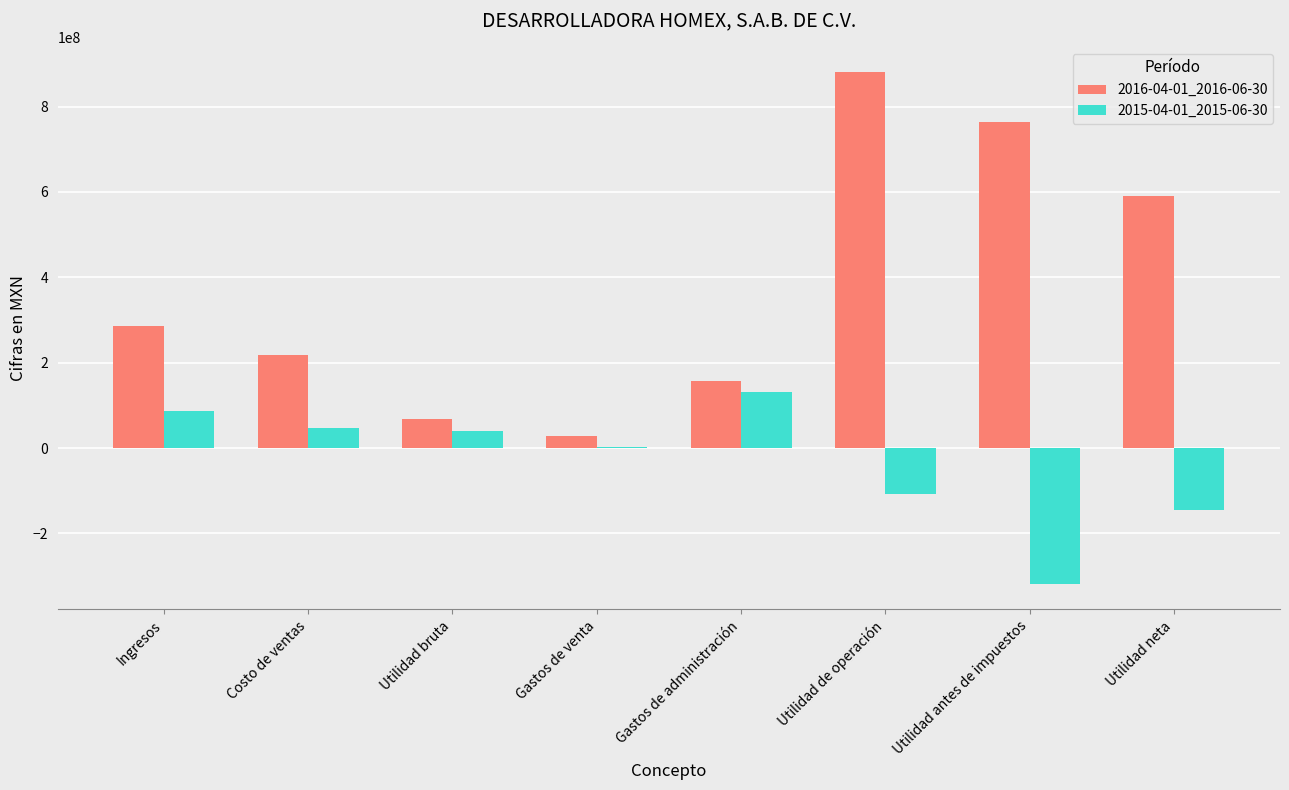

What is the sum of all 2015-04-01_2015-06-30 values?

-264904000